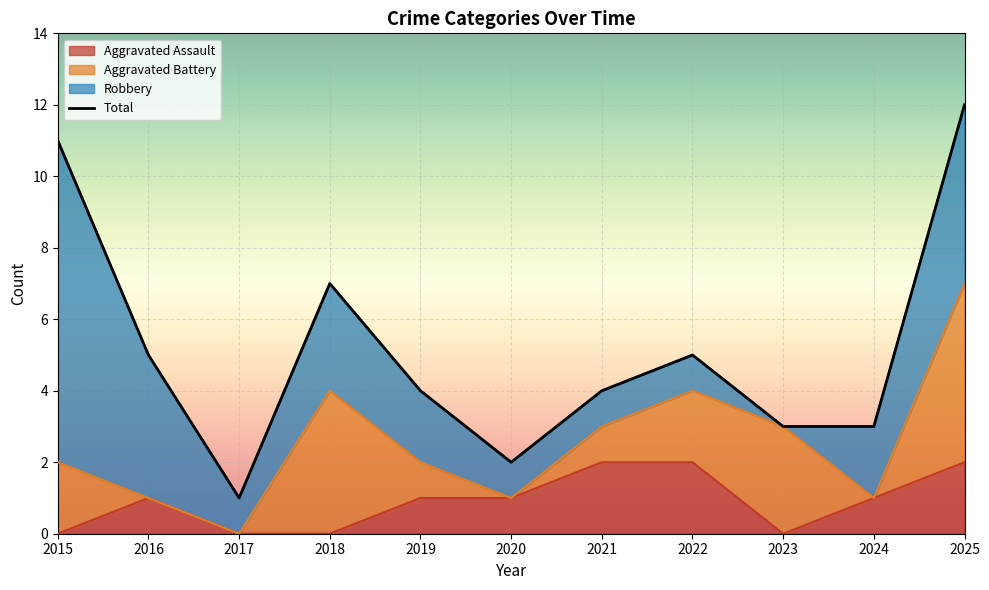

How many interior local valleys (lower than both neighbors) does the data have?

2